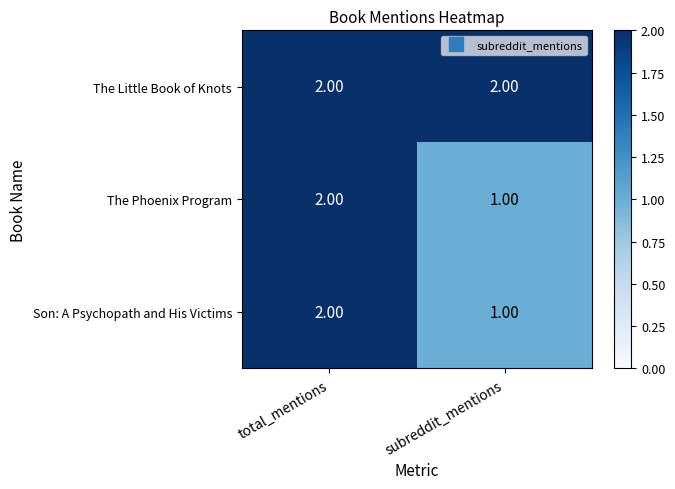

What is the sum of the The Phoenix Program values at total_mentions and subreddit_mentions?

3